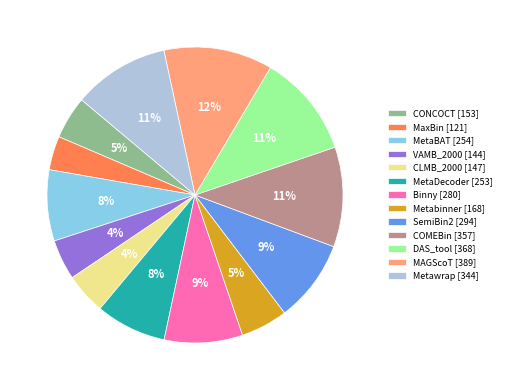

What is the ratio of the value at Binny to the value at CONCOCT?

1.8